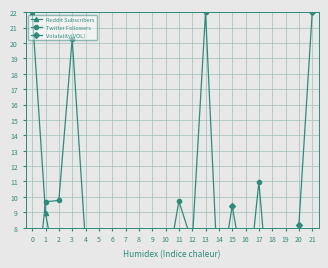

True or false: Reddit Subscribers and Volatality(VOL) cross at least once.

True